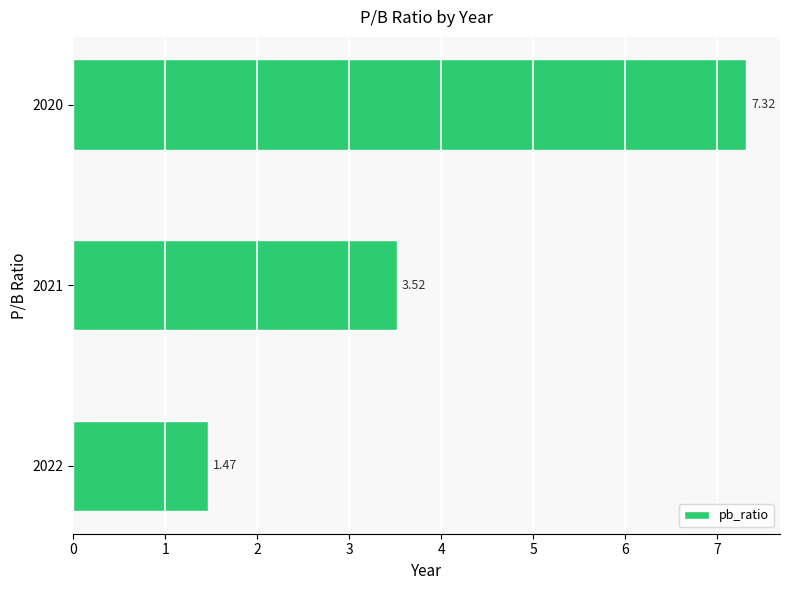

What is the sum of all values?

12.3